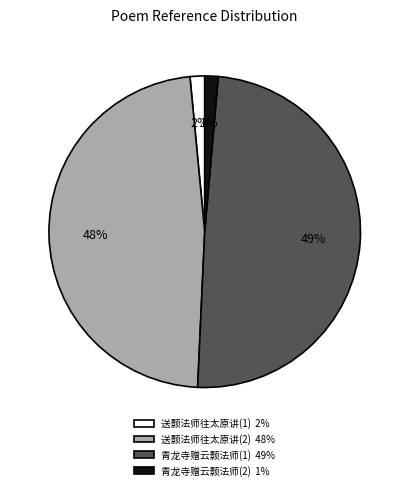

Combined, do 送颢法师往太原讲(2) 48% and 青龙寺赠云颢法师(2) 1% account for over 50%?

No